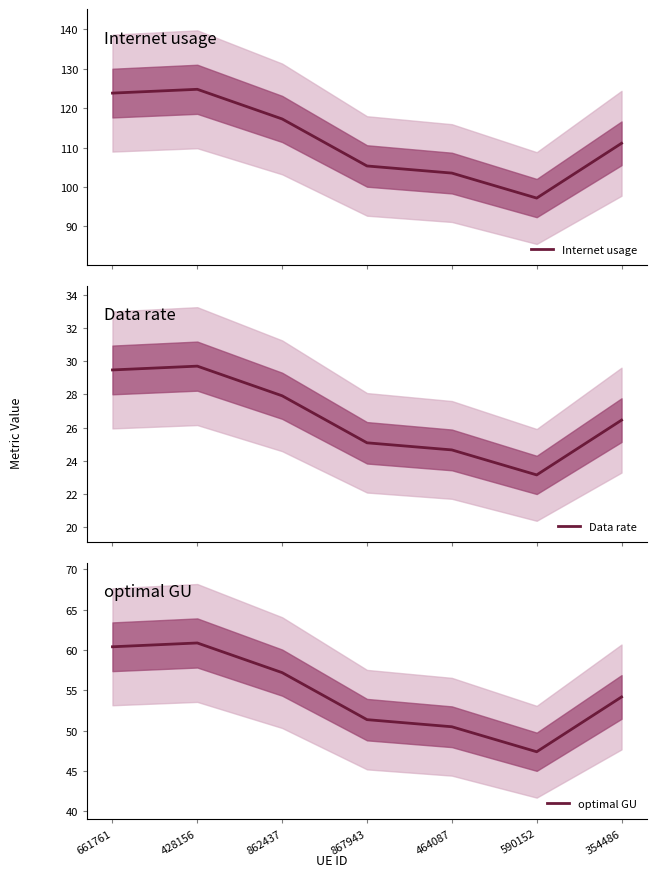

Where is Internet usage nearest to the value 110?

354486